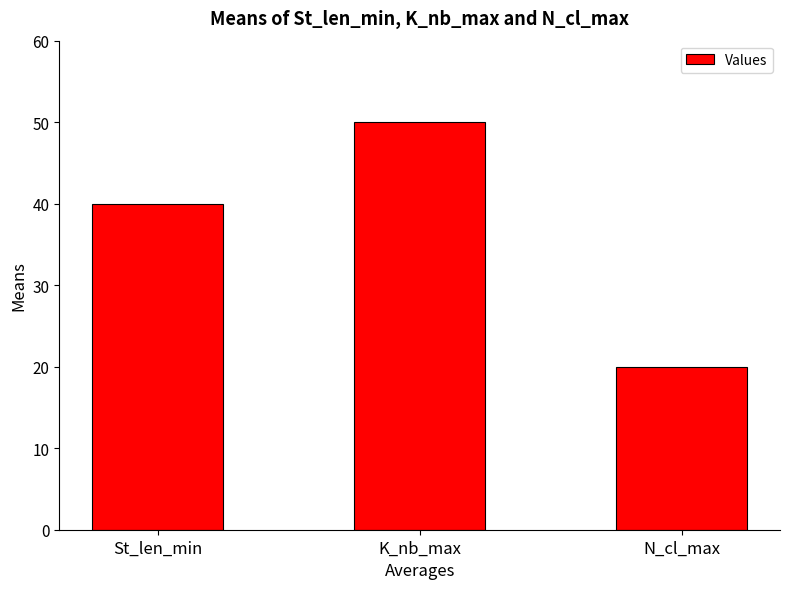

Rank the categories by value from lowest to highest.

N_cl_max, St_len_min, K_nb_max